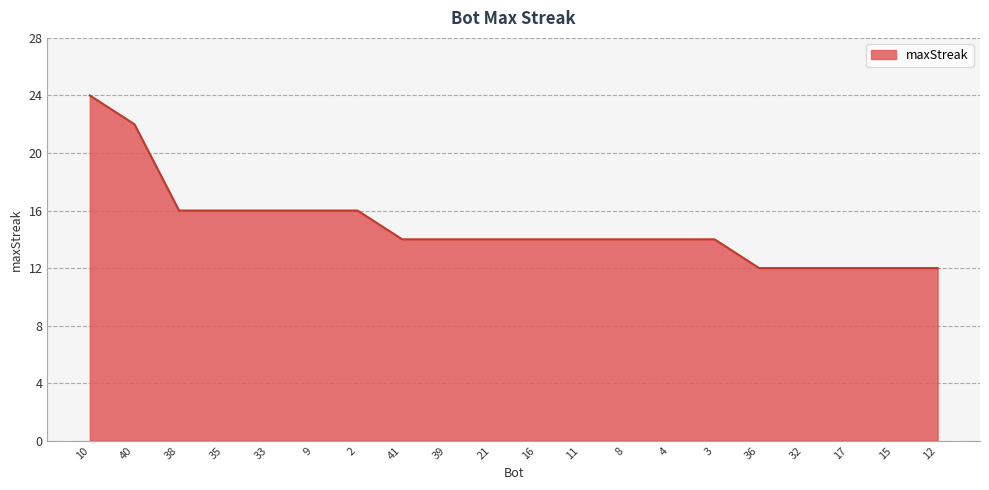

Is it true that the value at 10 is 6?

False